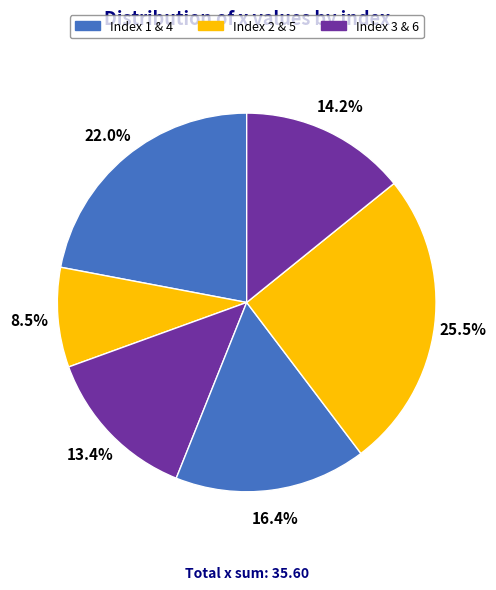

How many segments does this pie chart have?

6